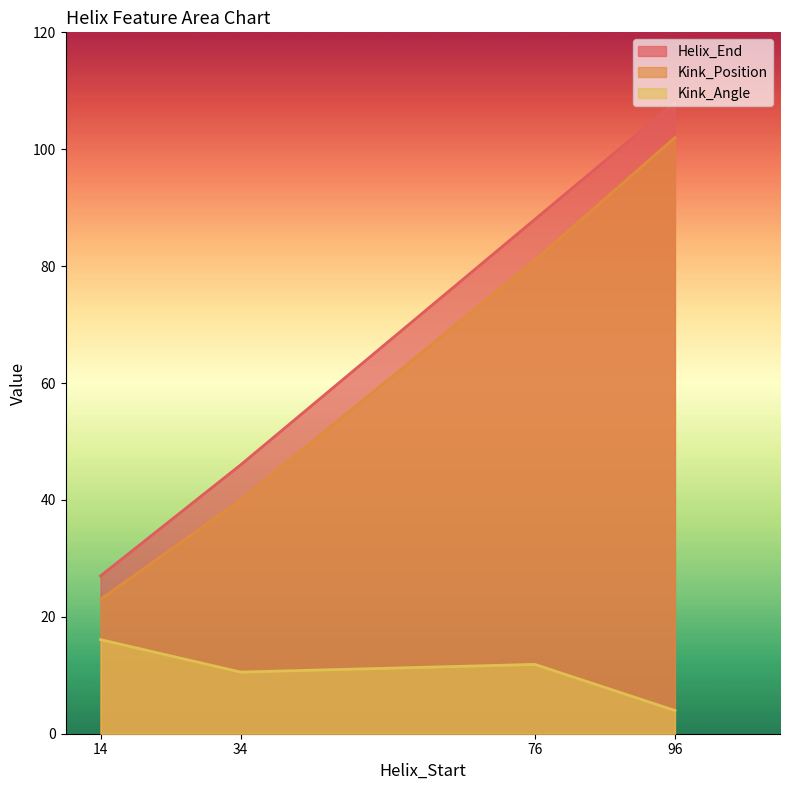

At how many categories does at least one series exceed 75?

2